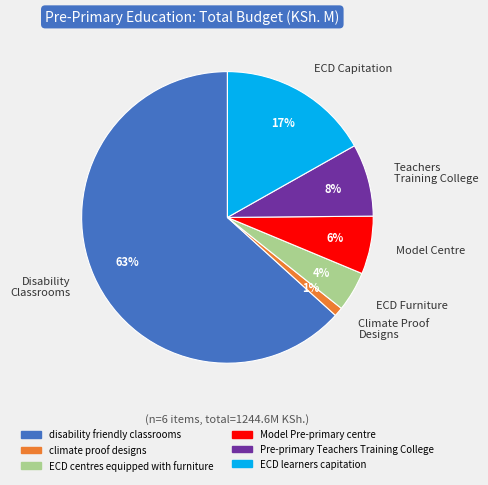

To the nearest percent, what is the average slice percentage?

17%